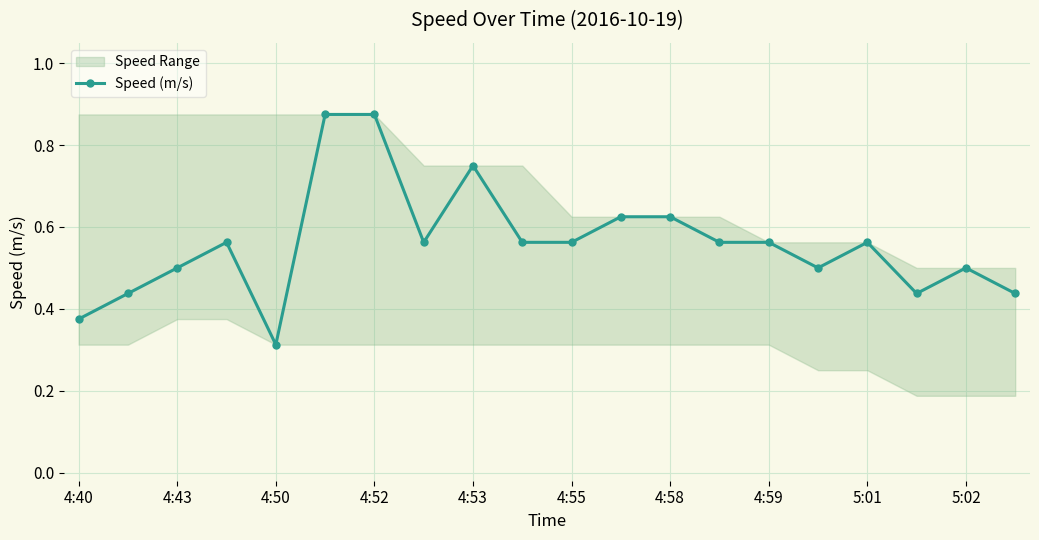

Count the Speed (m/s) values in the range 0 to 1.

20